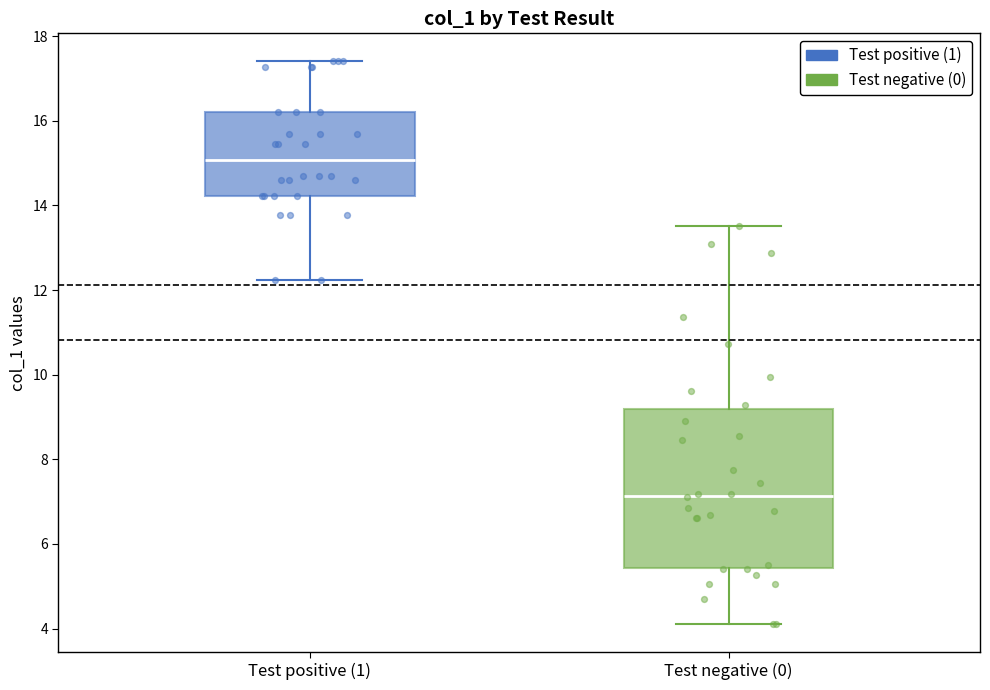

Reading left to right, read every box against the y-axis: the position of its median line, the range the box covers, and the ends of its whiskers. The values are not printed on the chart, so give them approximately, as read against the axis.

Test positive (1): median 15.0, box 14.2 to 16.2, whiskers 12.2 to 17.4
Test negative (0): median 7.2, box 5.4 to 9.2, whiskers 4.2 to 13.6